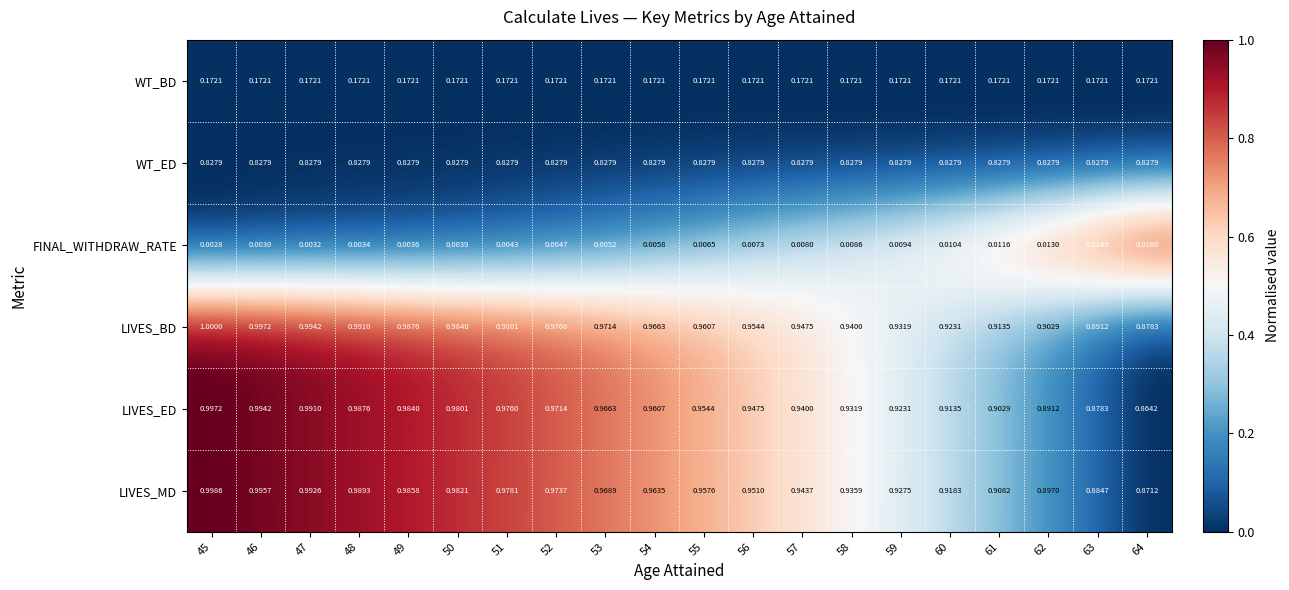

At which category is the sum across all series the highest?

45